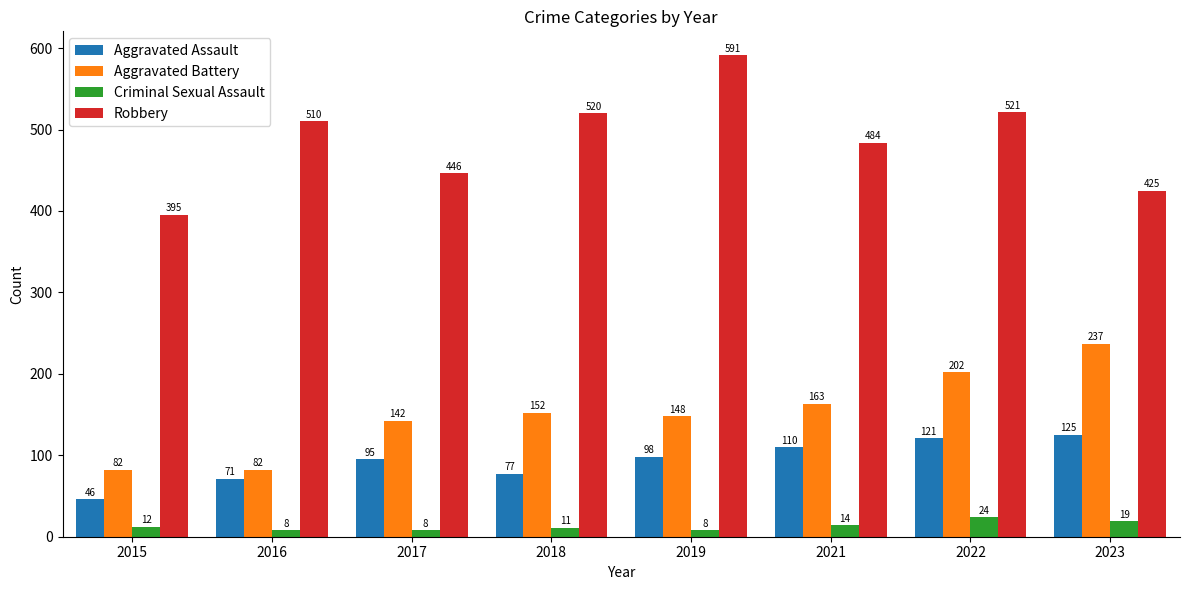

Is it true that Robbery equals 335 at 2016?

False